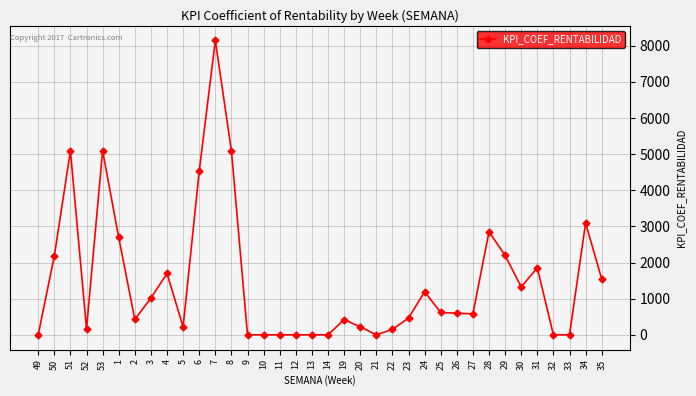

Does the chart display data point markers on the line(s)?

Yes